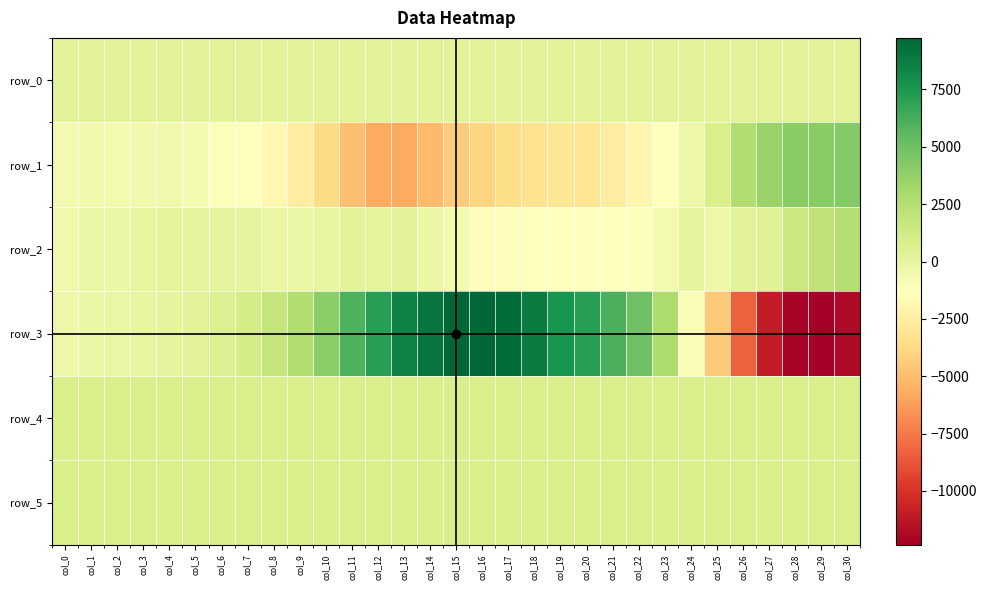

Which series has the largest range (max minus min)?

row_3